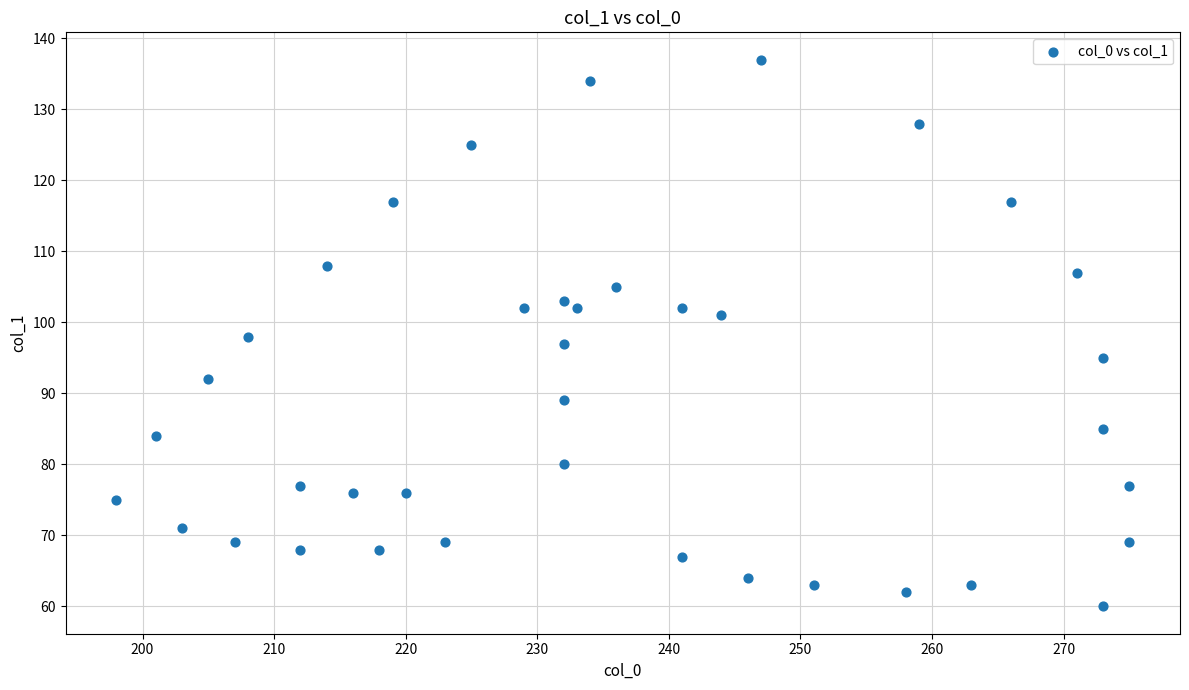

What is the range of X values (max minus min)?

77